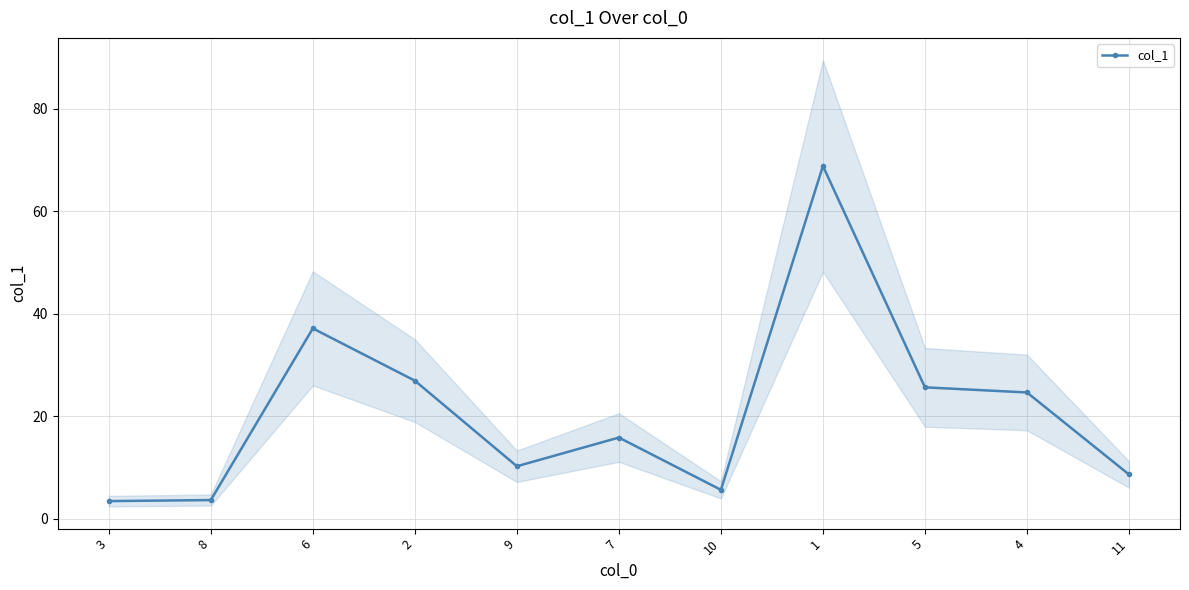

What is the minimum value shown in the chart?

3.4